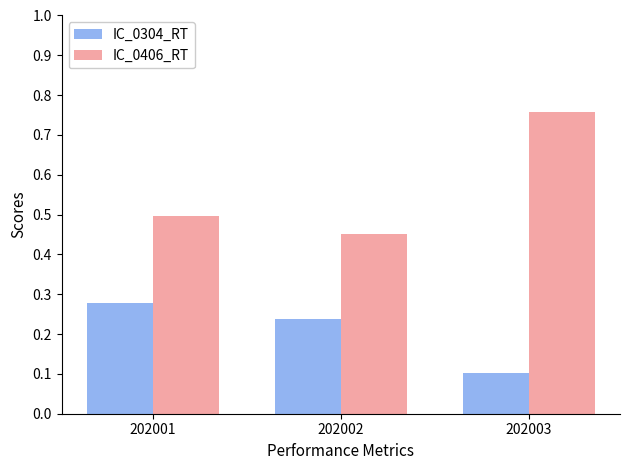

Which series has the largest range (max minus min)?

IC_0406_RT